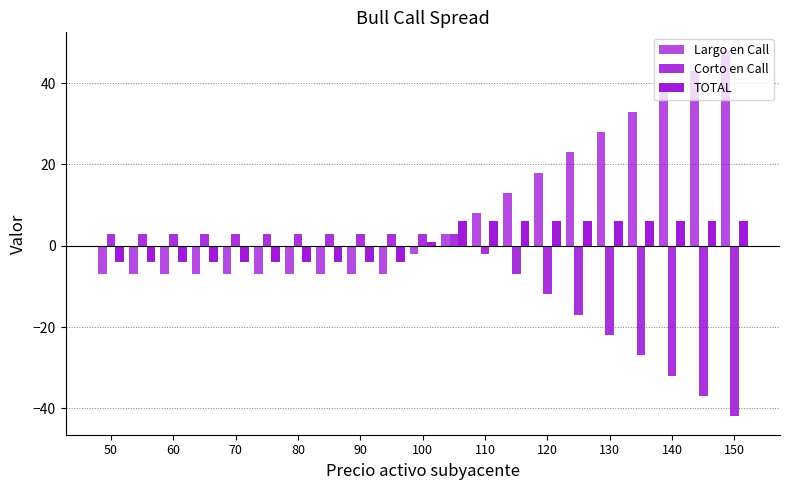

How many categories are shown in the chart?

21